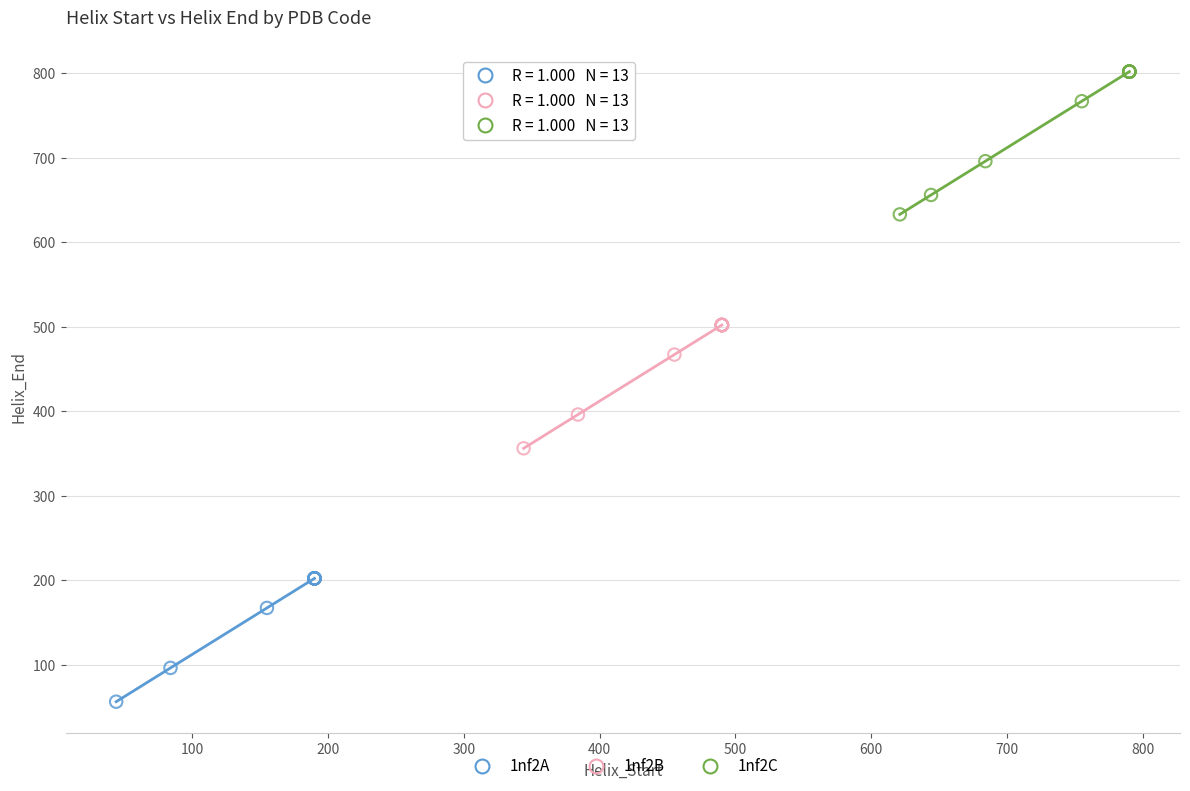

Which series reaches the minimum Y coordinate?

1nf2A